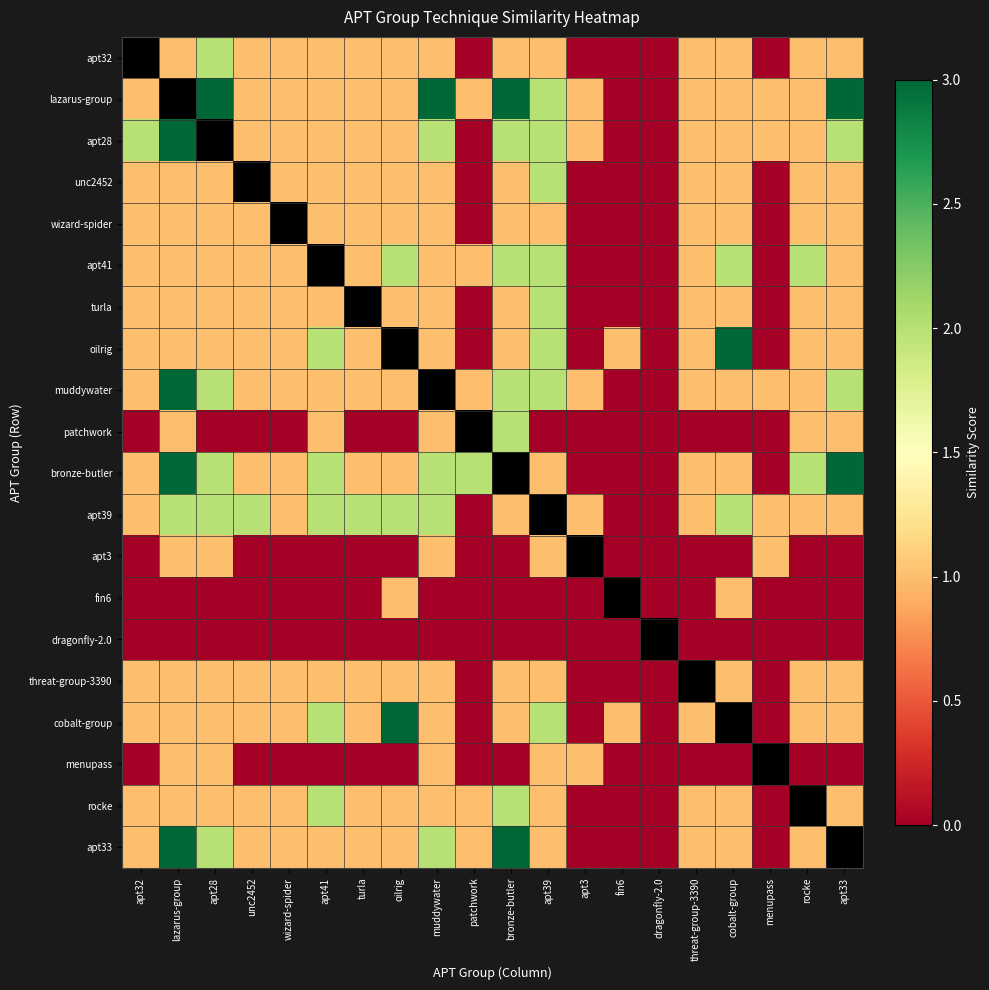

How many data points does each series have?

20